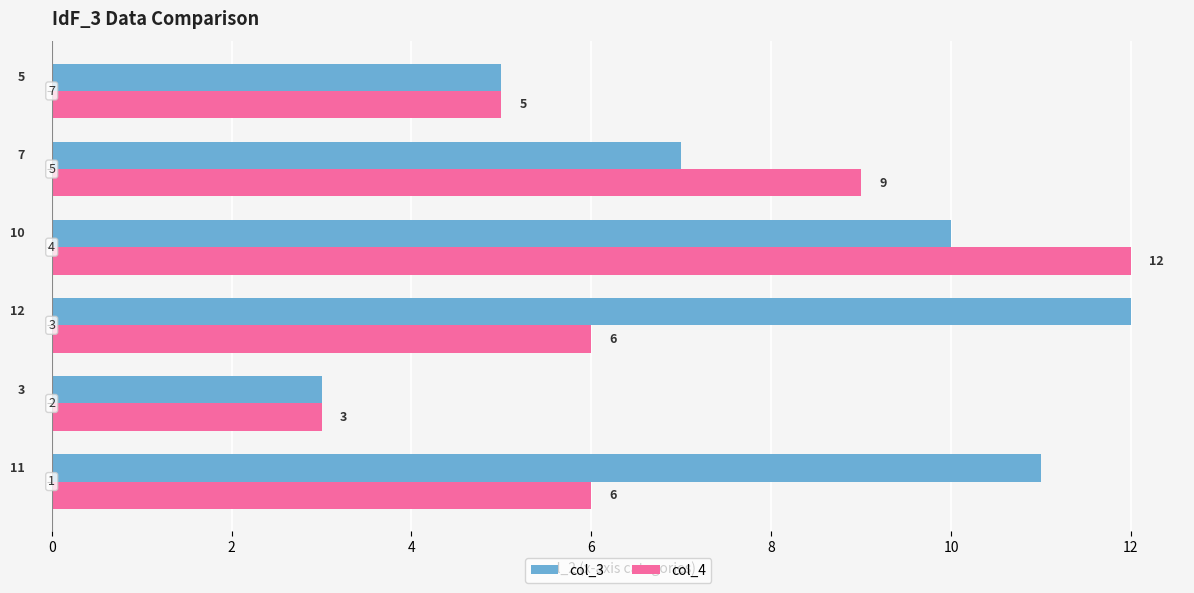

What is the highest value of the col_3 series?

12